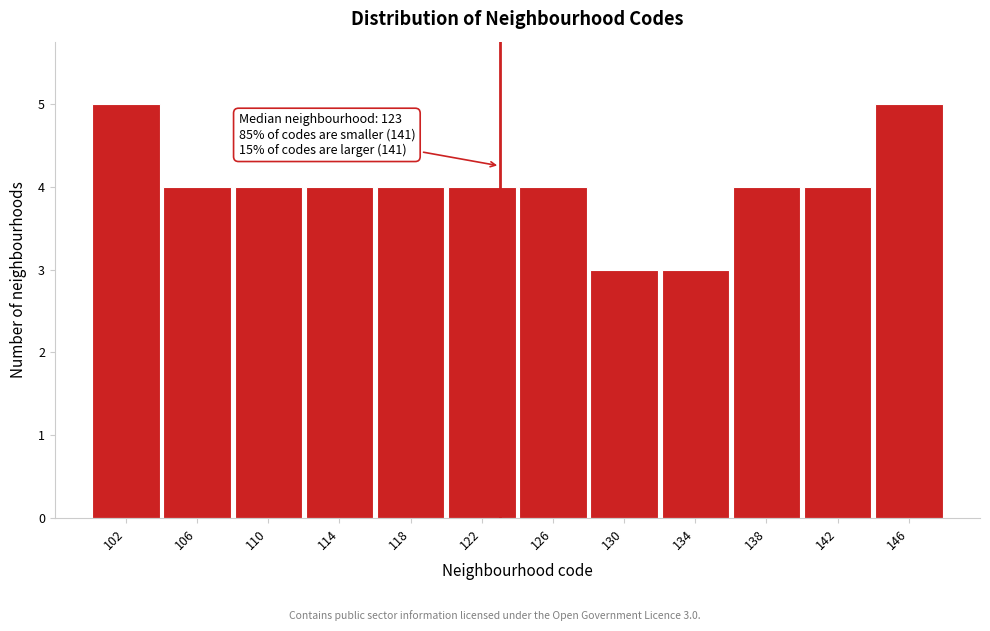

Reading left to right, list all the values displayed in this chart.

102=5	106=4	110=4	114=4	118=4	122=4	126=4	130=3	134=3	138=4	142=4	146=5